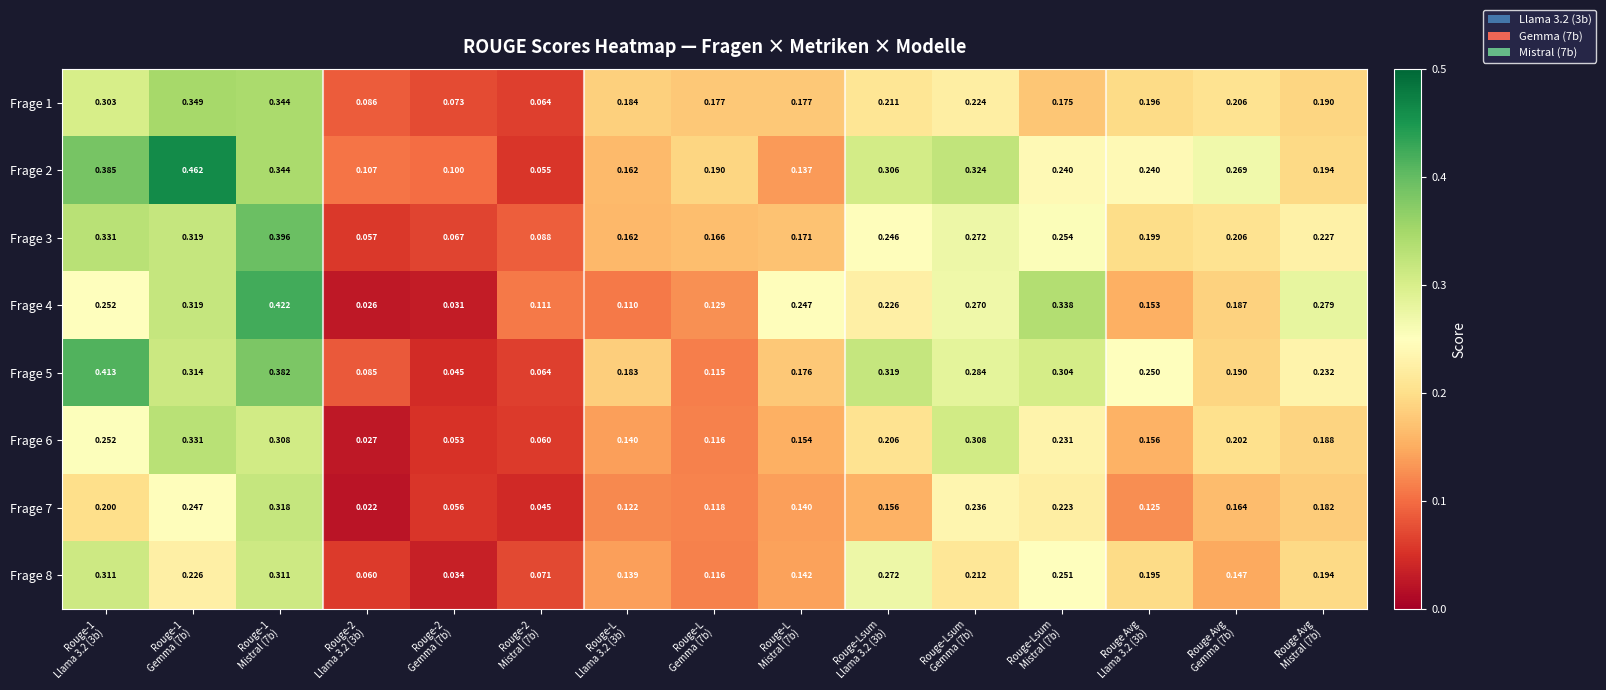

What is the total value across all series at Rouge-L
Gemma (7b)?

1.1